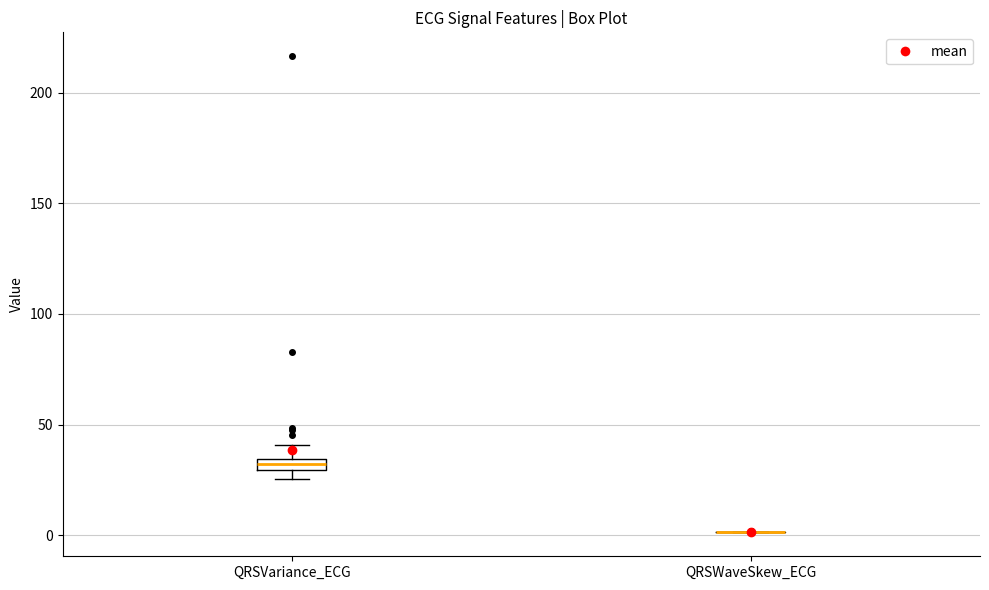

Where is the upper edge of the box for QRSVariance_ECG on the y-axis? The values are not printed on the chart, so give them approximately, as read against the axis.

35